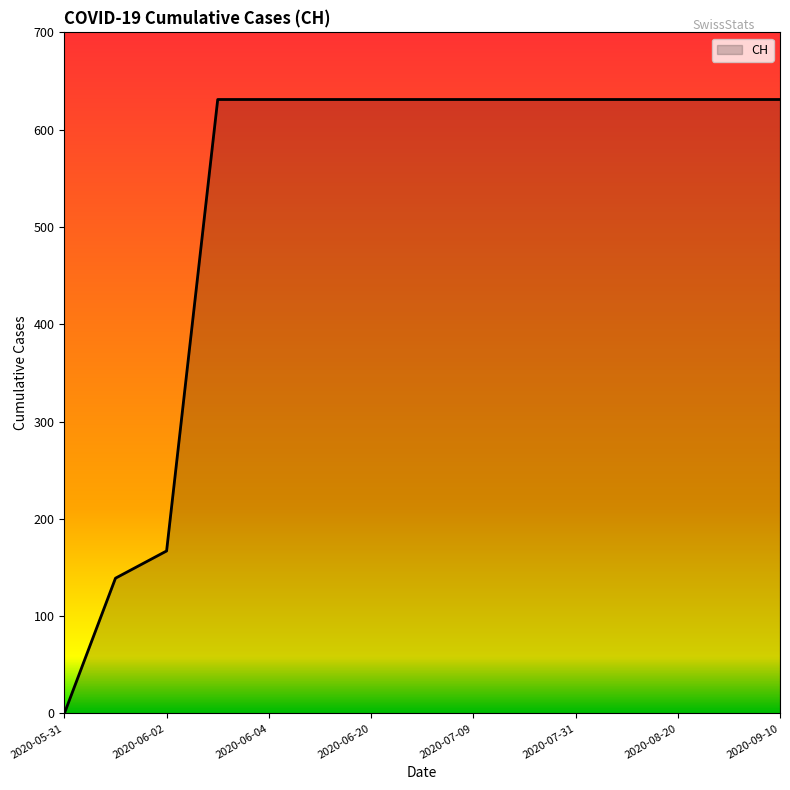

What is the maximum value shown in the chart?

631